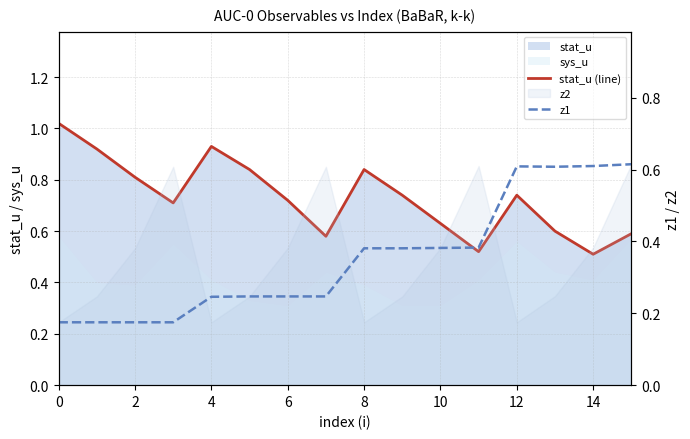

Where is stat_u (line) nearest to the value 0?

14